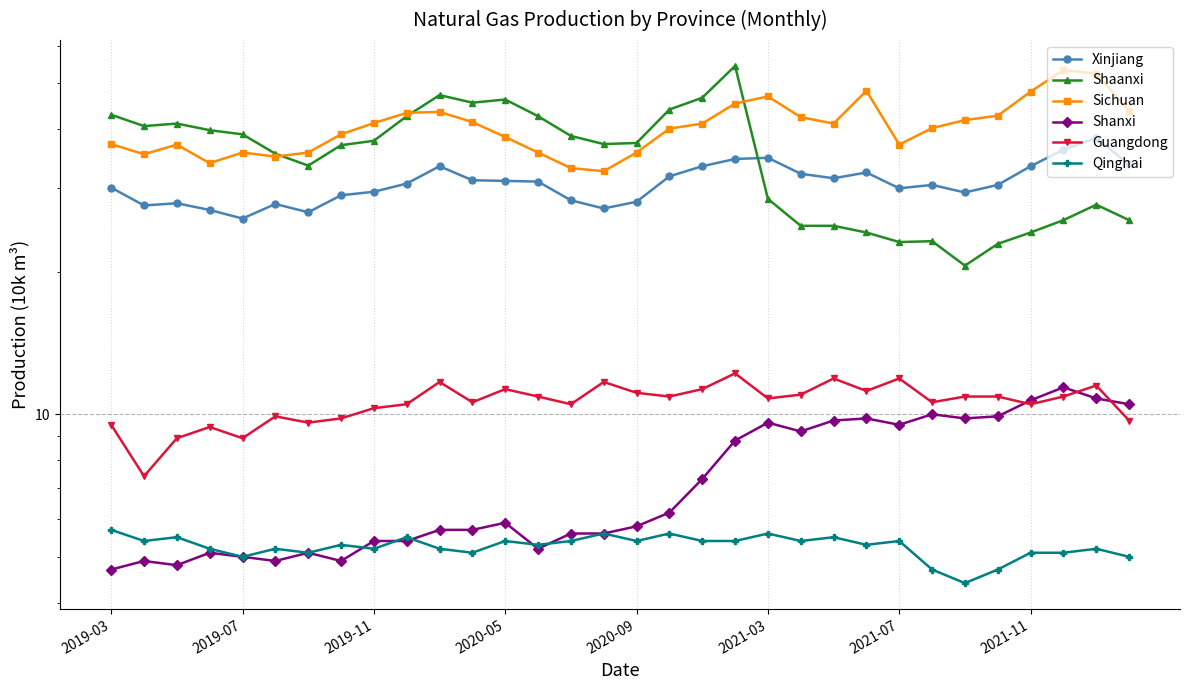

True or false: Shanxi has a value of 8.2 at 15.

False